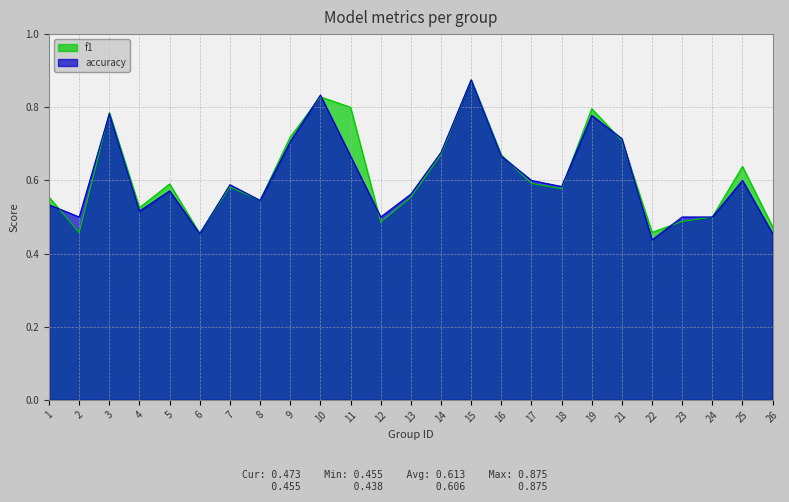

Is it true that f1 equals 0.5 at 24?

True